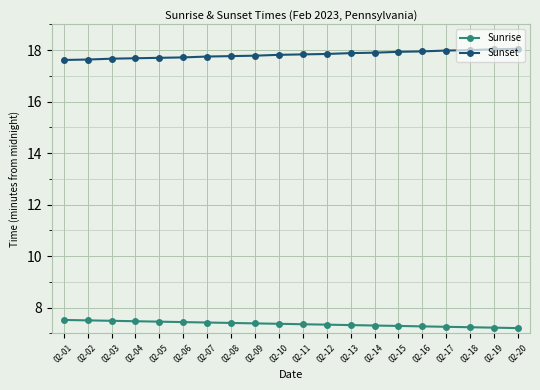

Is the value of Sunrise at 02-13 greater than the value of Sunset at 02-16?

No